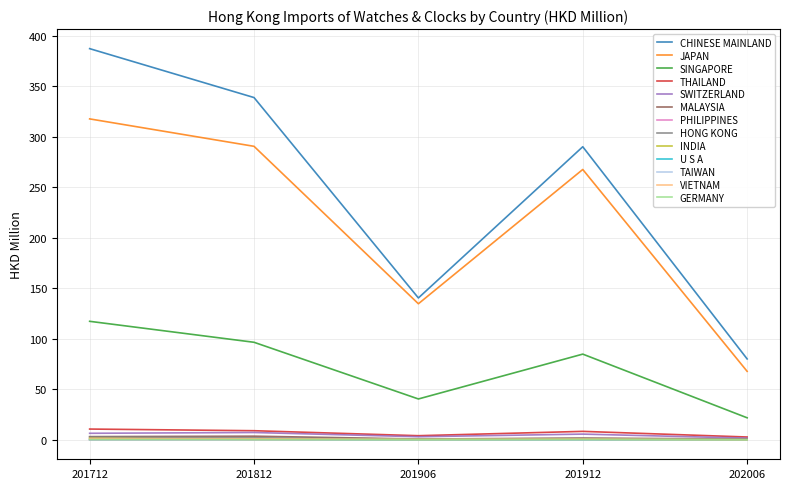

Which series has the largest range (max minus min)?

CHINESE MAINLAND